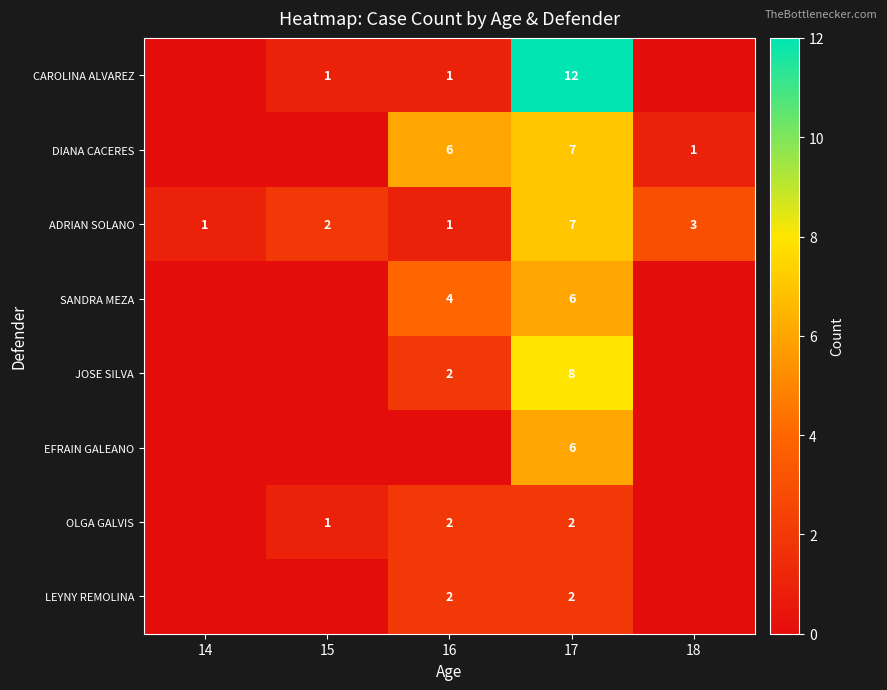

What is the spread (max minus min) of values at 17?

10